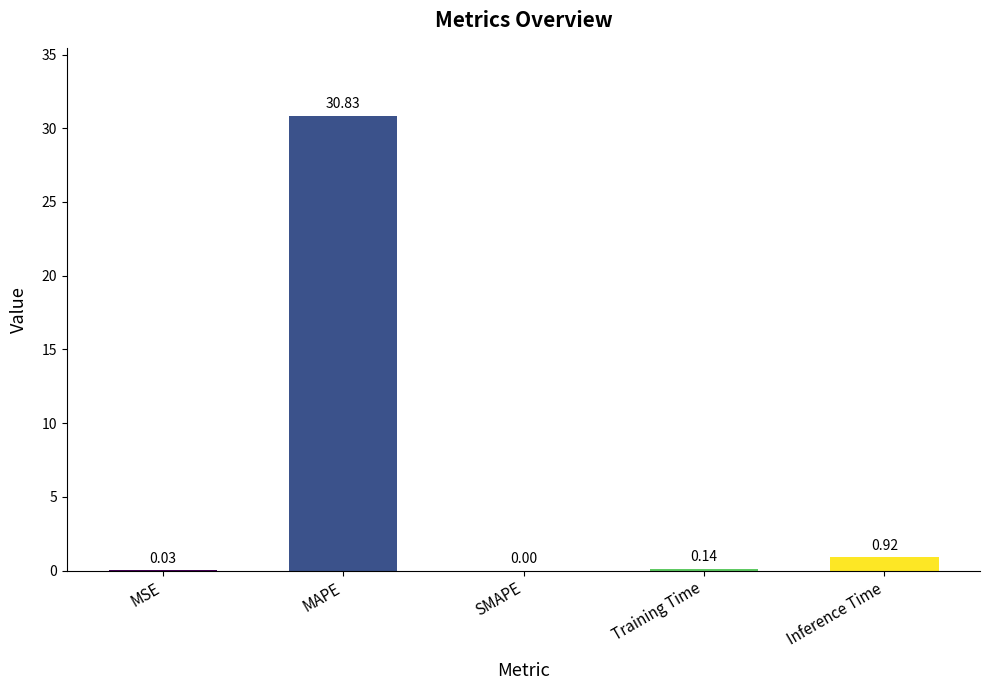

Where is the data nearest to the value 15?

Inference Time